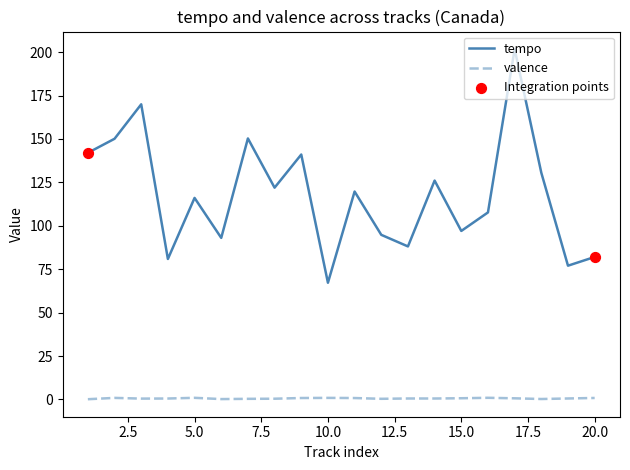

Which series has the widest spread of values?

tempo